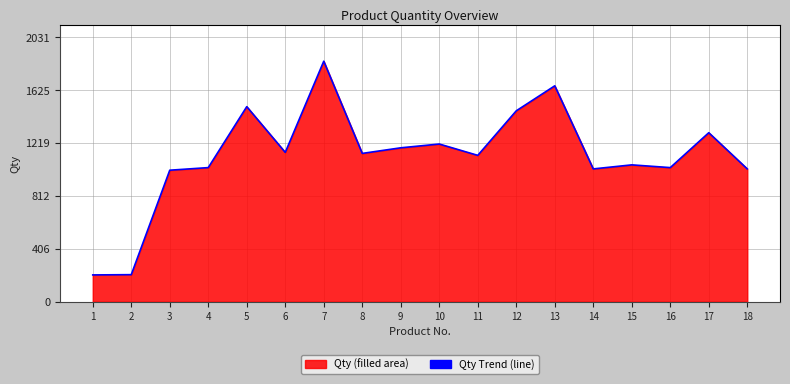

Rank the categories by value from lowest to highest.

1, 2, 3, 14, 18, 4, 16, 15, 11, 8, 6, 9, 10, 17, 12, 5, 13, 7